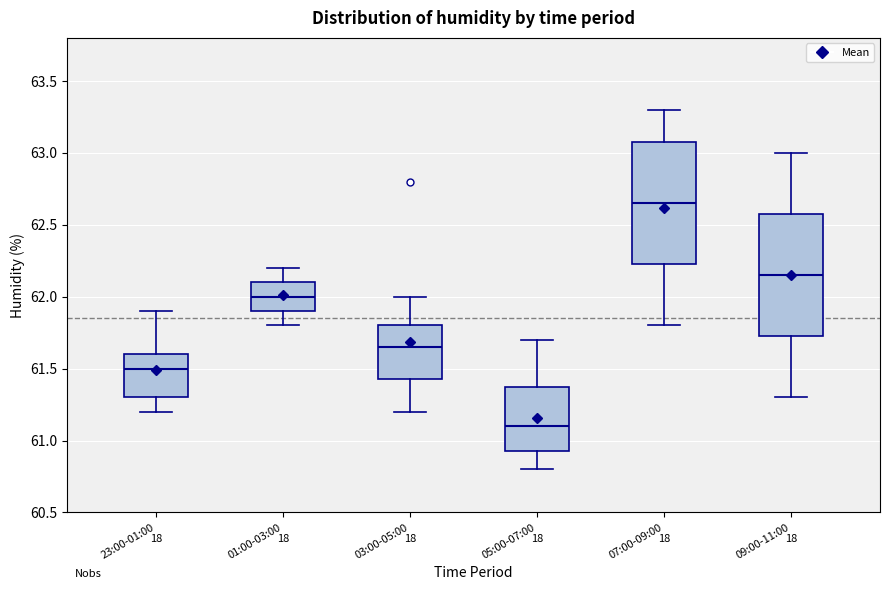

Reading left to right, read every box against the y-axis: the position of its median line, the range the box covers, and the ends of its whiskers. The values are not printed on the chart, so give them approximately, as read against the axis.

23:00-01:00: median 61.50, box 61.30 to 61.60, whiskers 61.20 to 61.90
01:00-03:00: median 62.00, box 61.90 to 62.10, whiskers 61.80 to 62.20
03:00-05:00: median 61.65, box 61.45 to 61.80, whiskers 61.20 to 62.00
05:00-07:00: median 61.10, box 60.95 to 61.40, whiskers 60.80 to 61.70
07:00-09:00: median 62.65, box 62.25 to 63.10, whiskers 61.80 to 63.30
09:00-11:00: median 62.15, box 61.75 to 62.60, whiskers 61.30 to 63.00